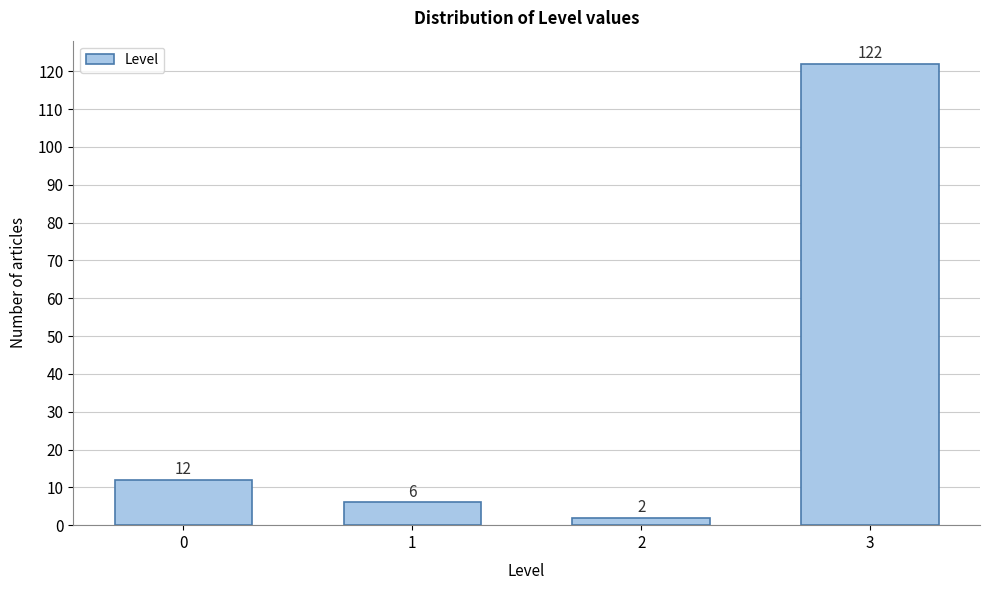

Reading left to right, extract all data points from this chart.

0=12	1=6	2=2	3=122